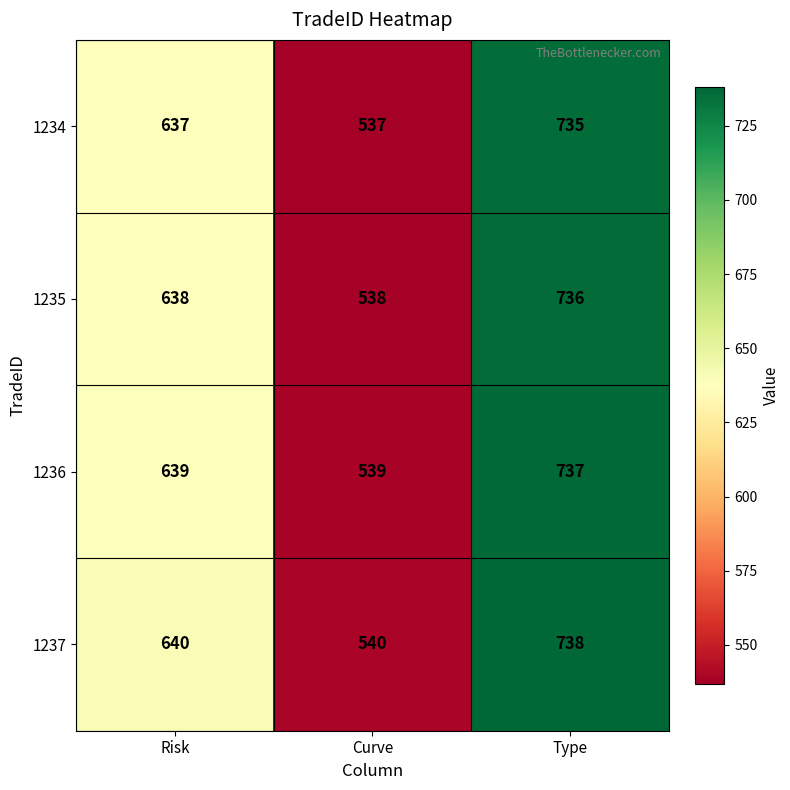

What is the maximum value shown in the chart?

738